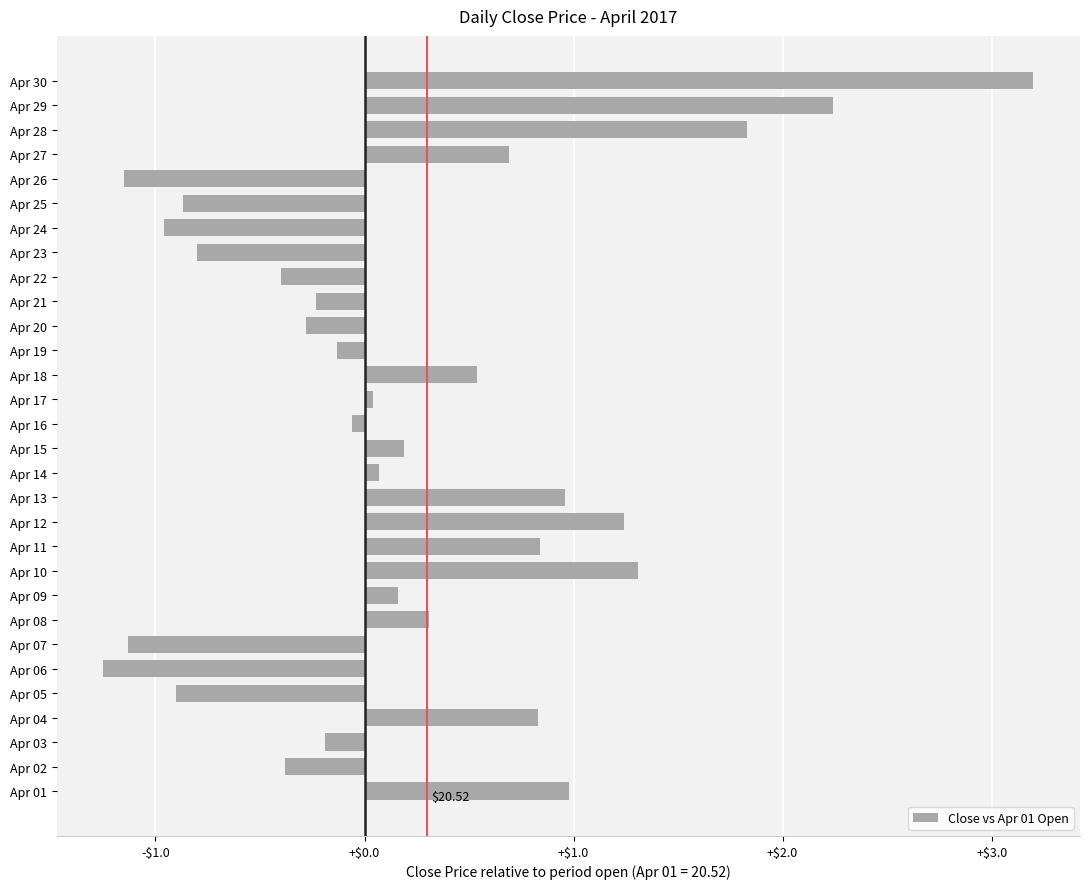

Are the bars horizontal?

Yes